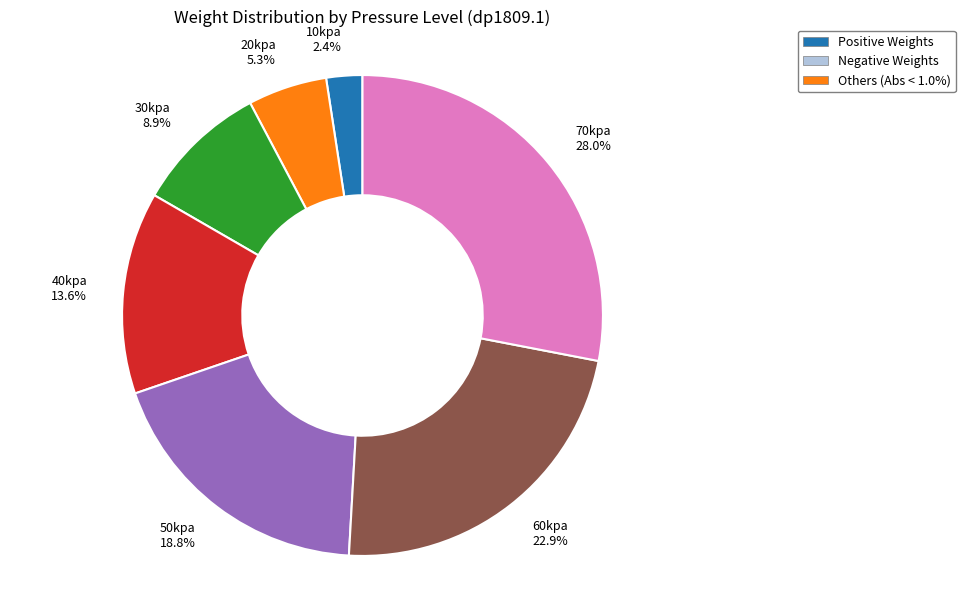

The 70kpa slice represents 13% of the pie. True or false?

False